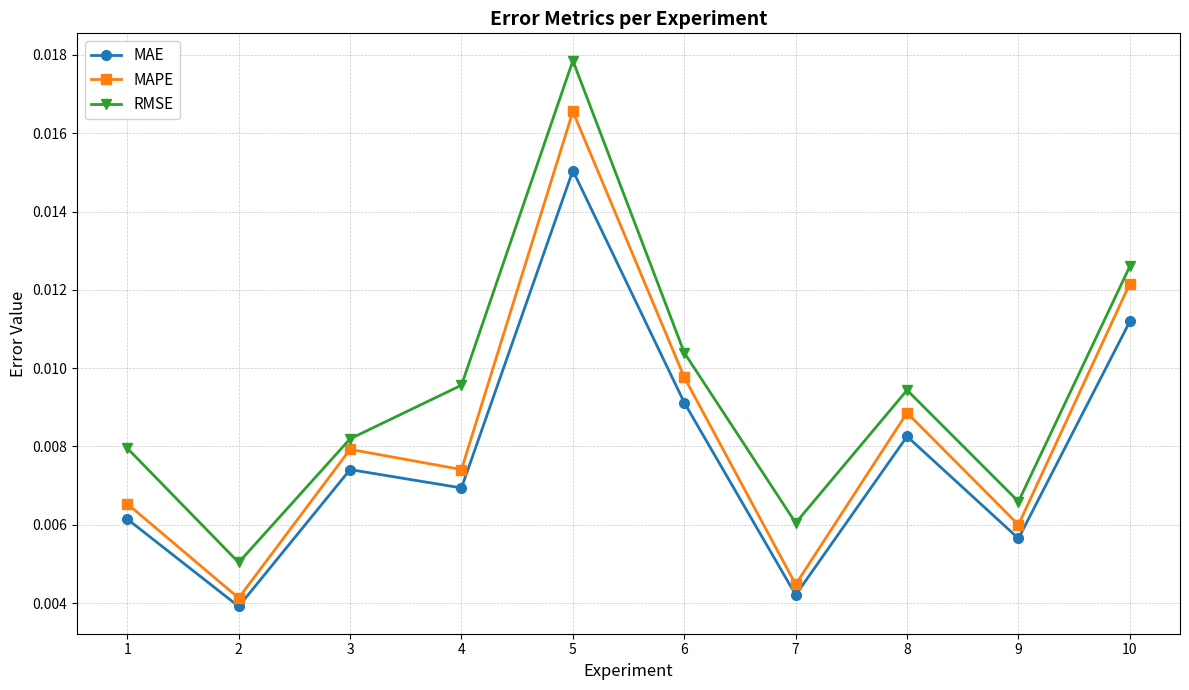

Which series changed the most between 7 and 8?

MAPE